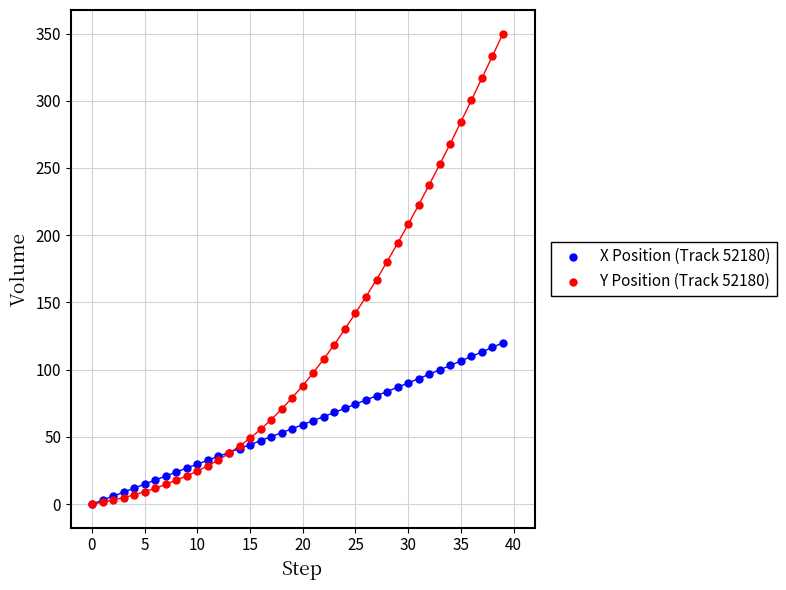

What are all the series names shown in the legend?

X Position (Track 52180), Y Position (Track 52180)